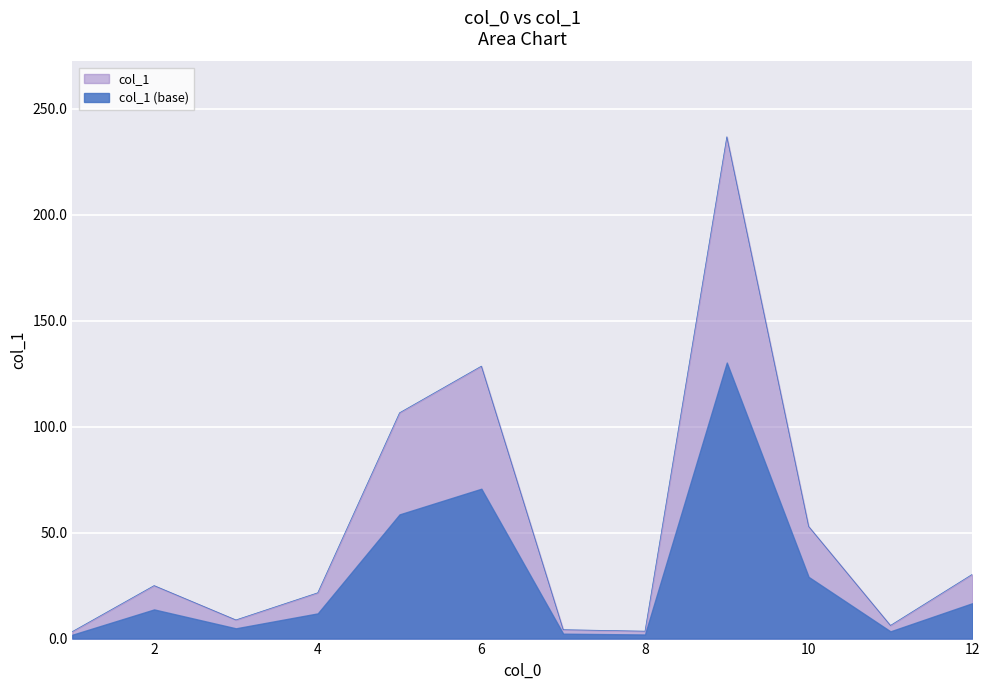

What is the average value?

52.3